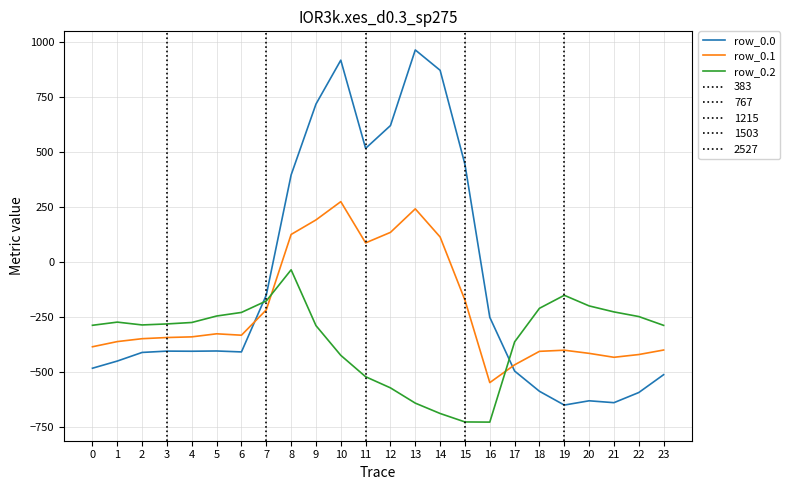

What is the difference between the row_0.0 values at 22 and 9?

1309.2